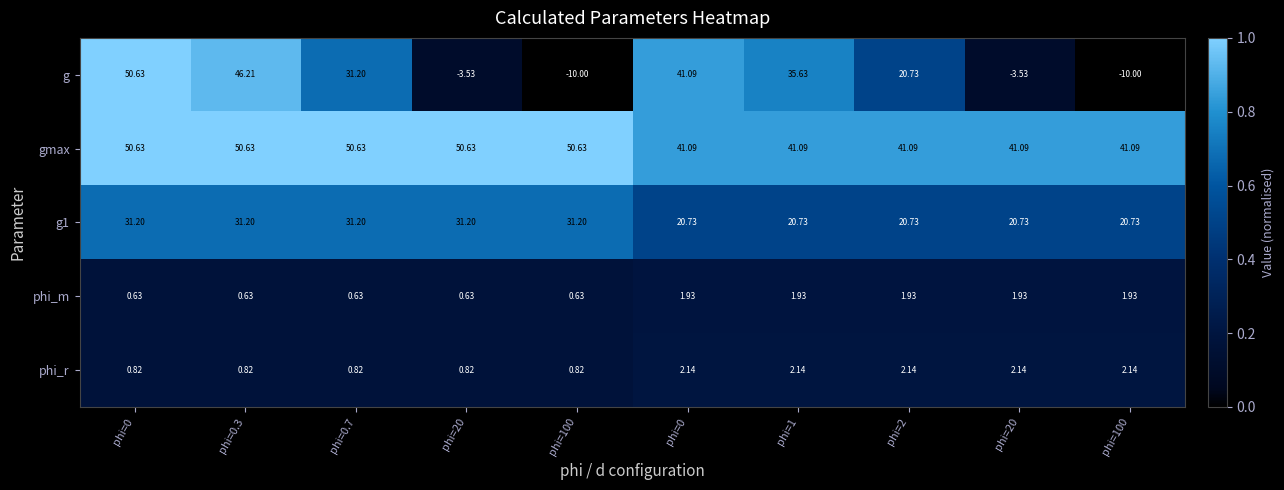

Which series changed the most between phi=100 and phi=2?

g